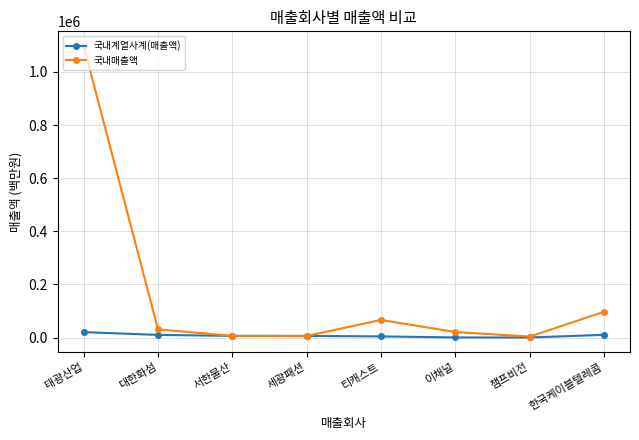

What is the value of the 국내매출액 point at the 6th from the left?

20824